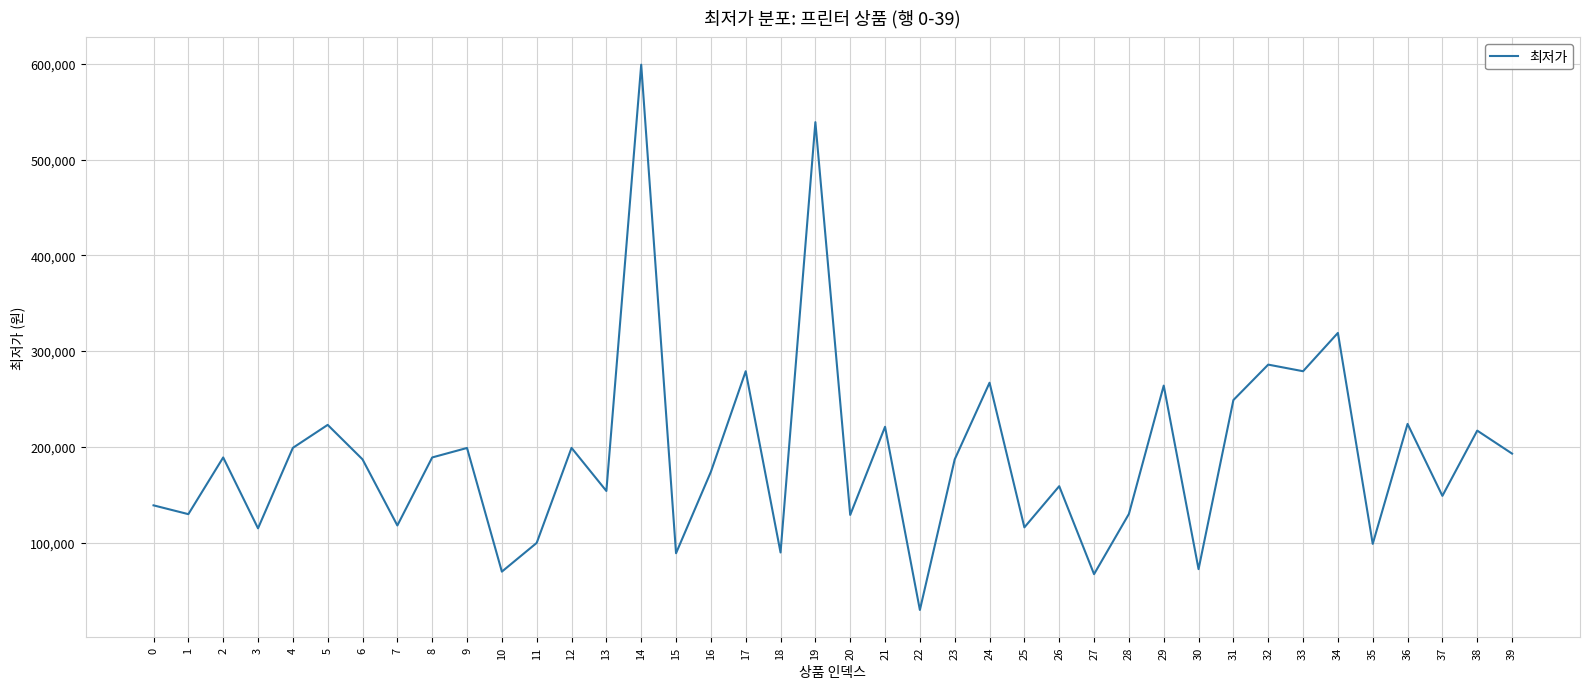

The value at 16 is 174000. True or false?

True